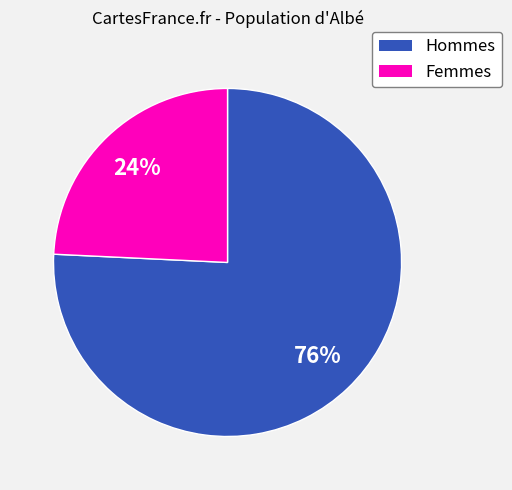

To the nearest percent, what is the difference between the largest and smallest slice percentages?

52%